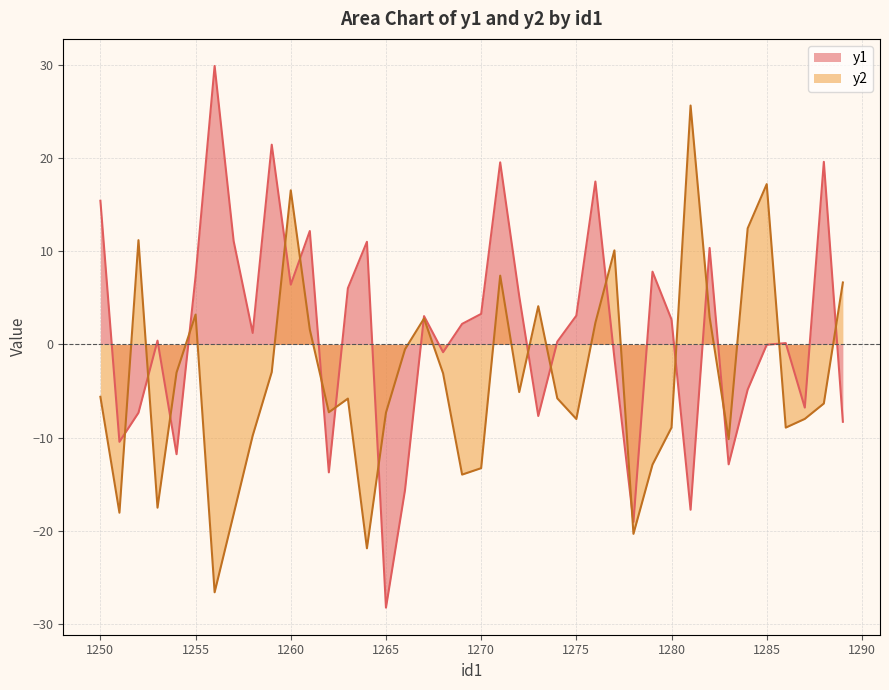

Is it true that y1 equals 1.7 at 1258?

False